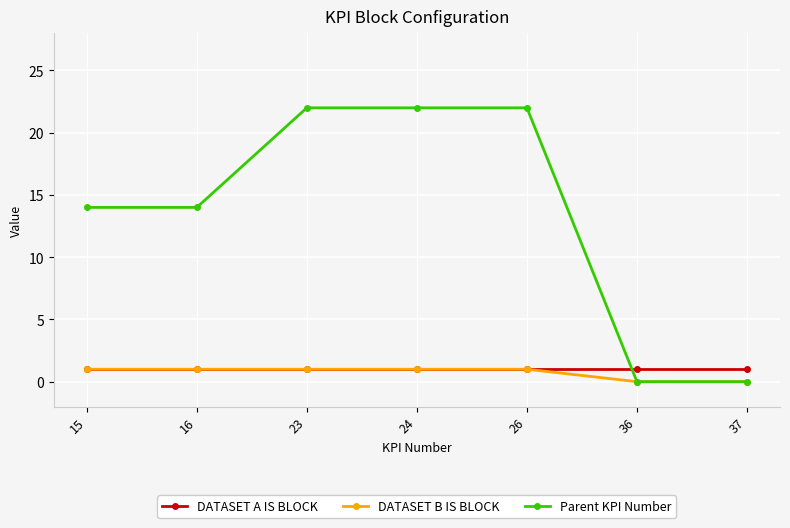

Which series has the largest total across all categories?

Parent KPI Number